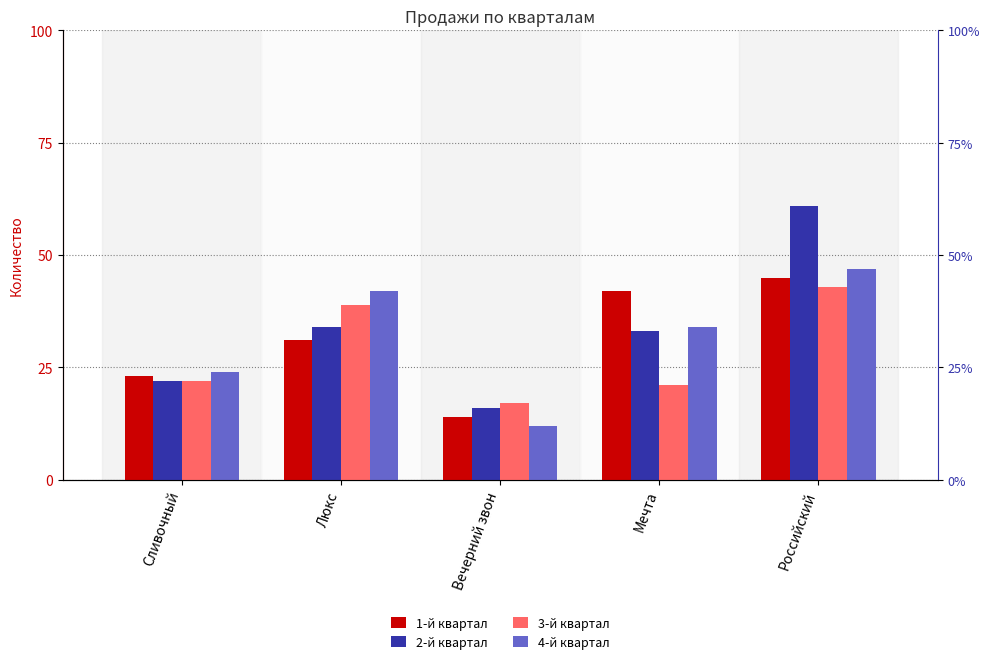

What is the label of the 2nd bar from the right?

Мечта